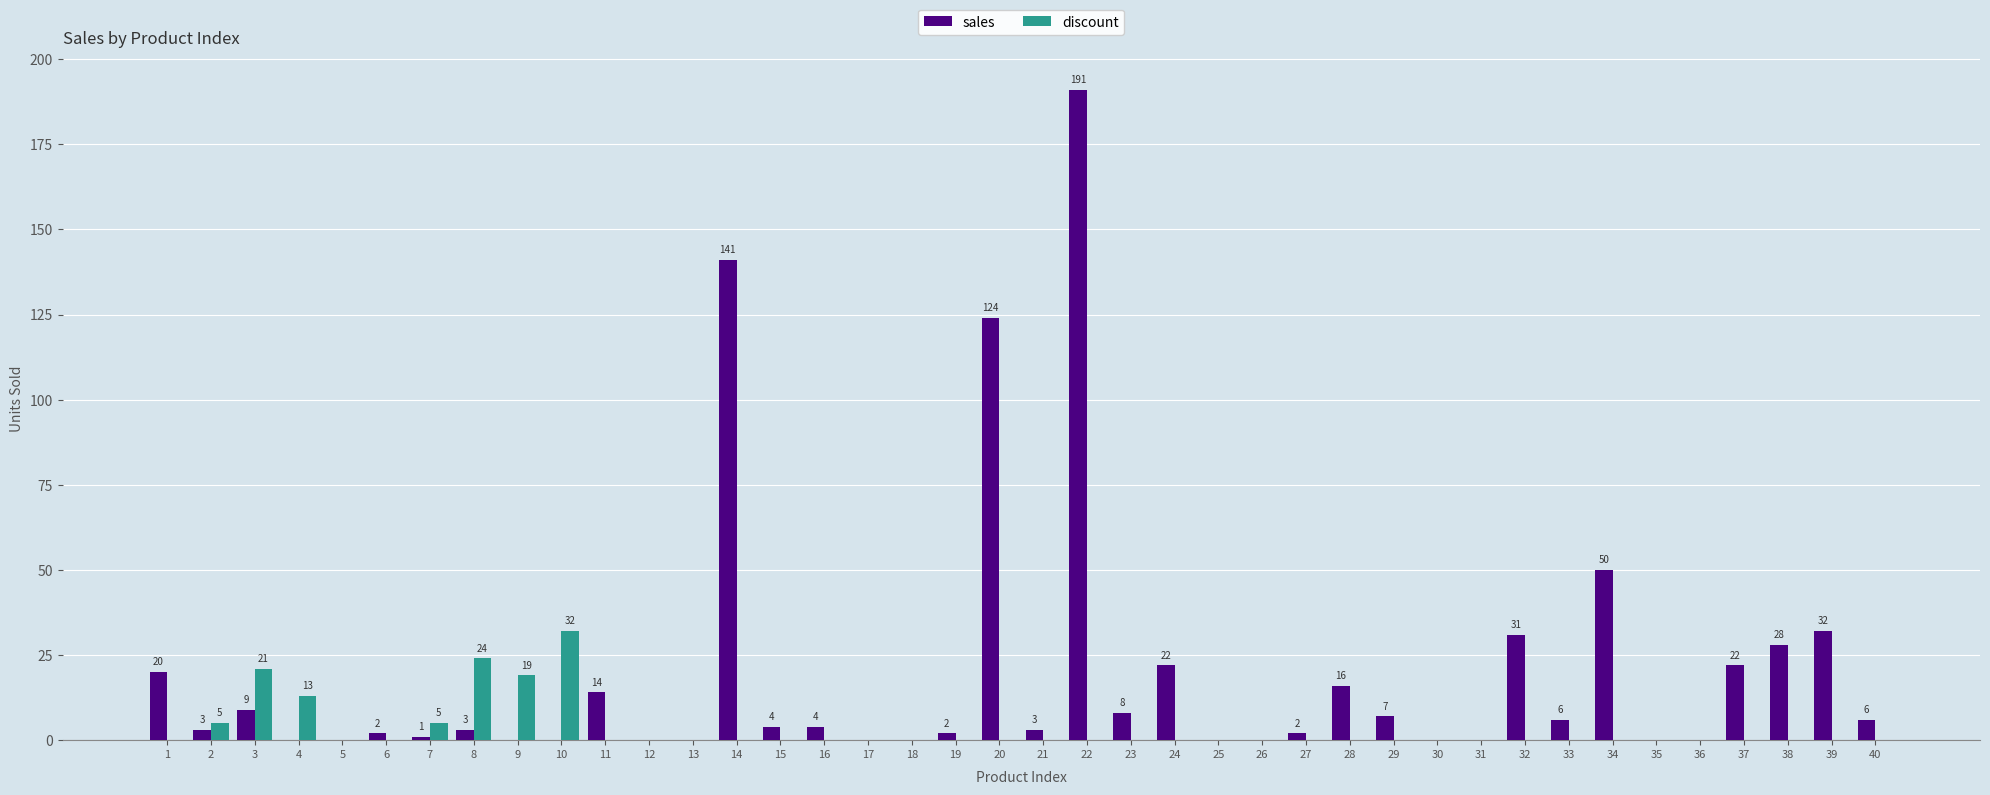

True or false: discount has a value of 0 at 28.

True